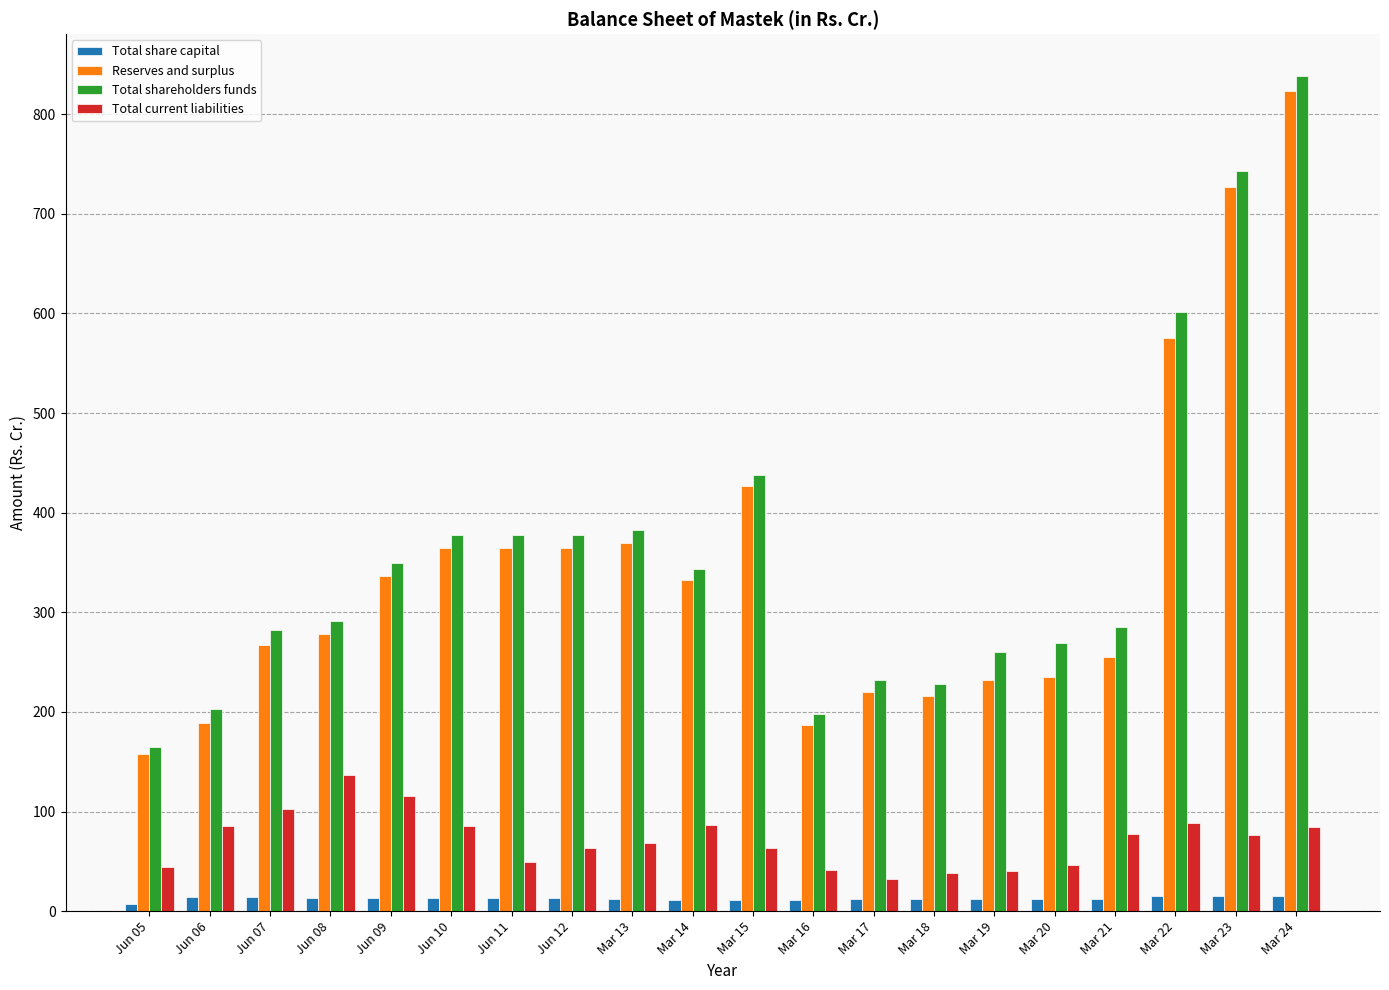

Is it true that Total shareholders funds equals 355.3 at Mar 16?

False